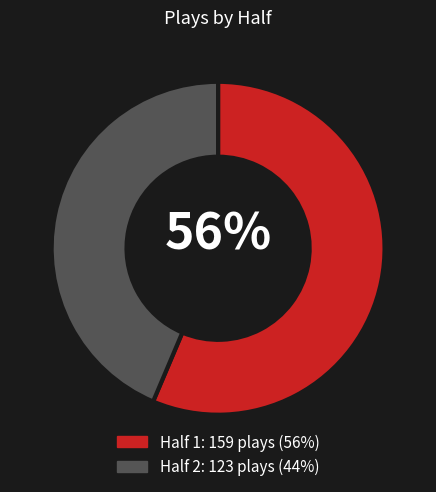

Approximately how many times larger is the value at Half 1 compared to Half 2?

1.3